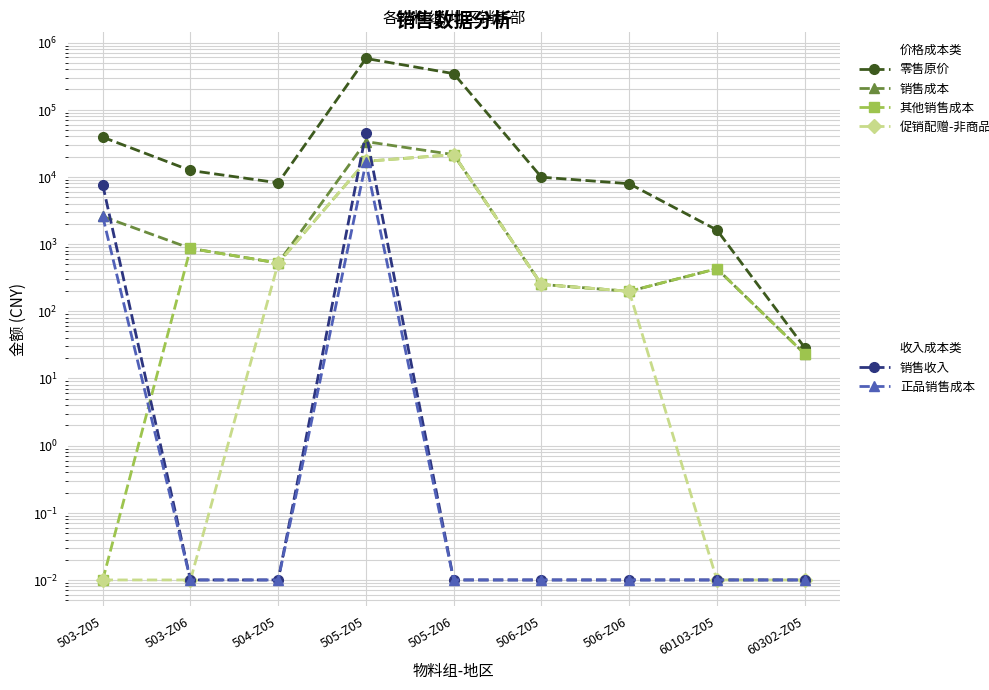

How many times do 销售收入 and 销售成本 cross each other?

3